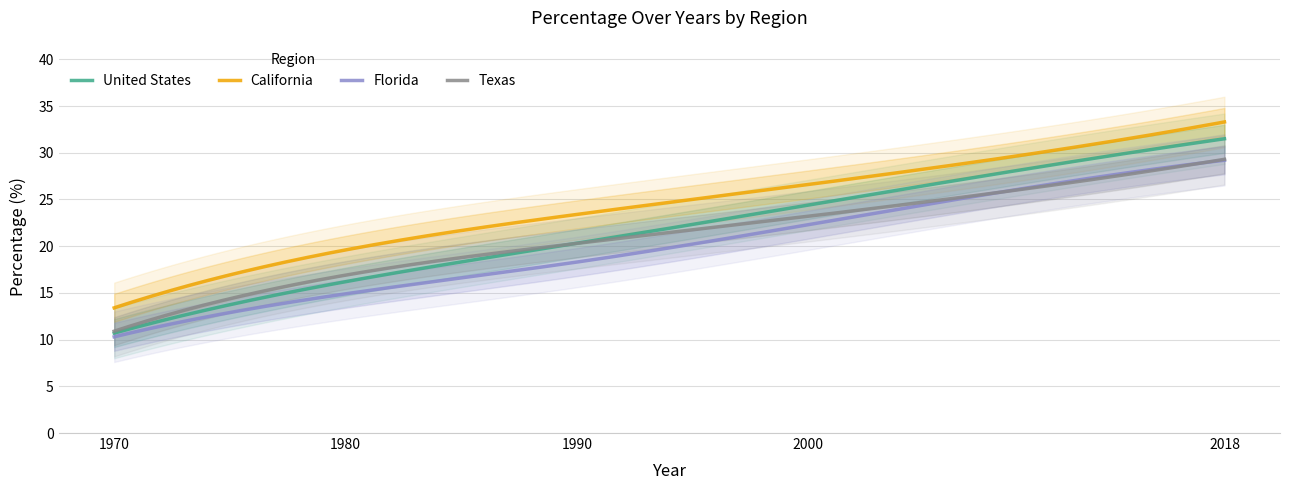

What is the value of the Texas point at the 1st from the left?

10.9